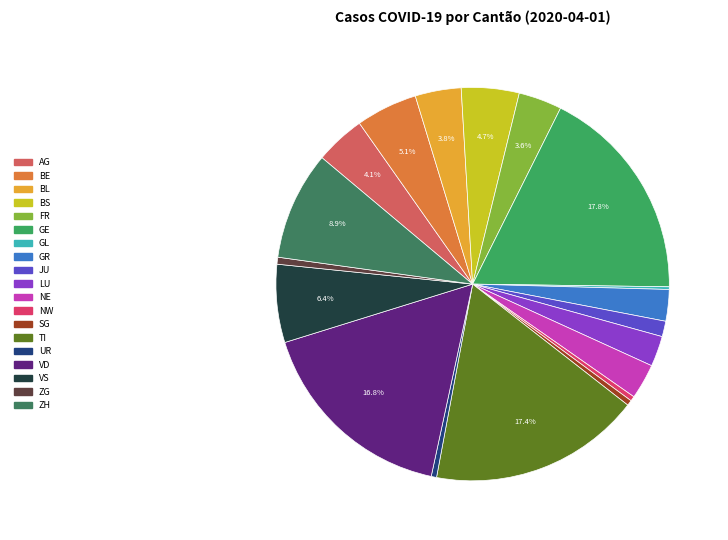

Is the sum of GE and JU greater than half?

No